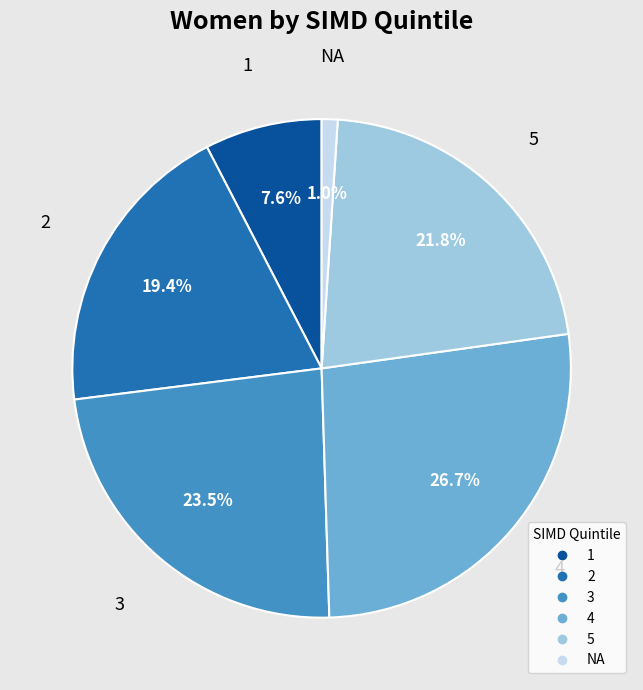

To the nearest percent, what is the combined percentage of 5 and NA?

23%